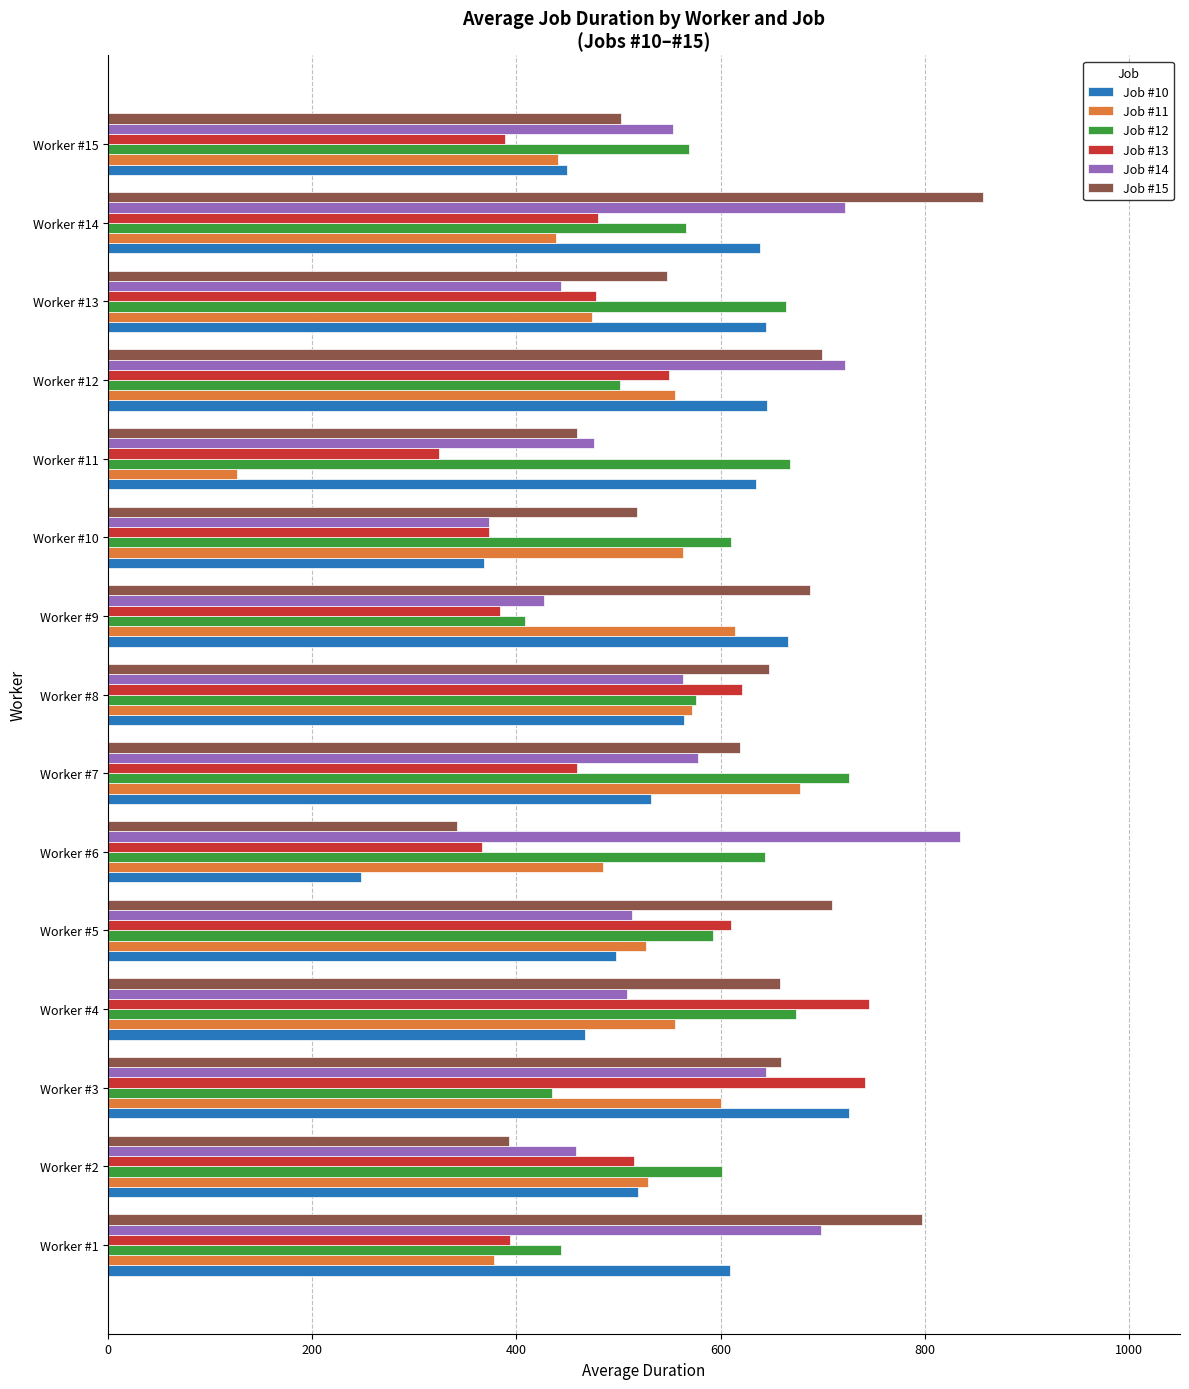

What is the approximate value of Job #15 at Worker #6?

341.5